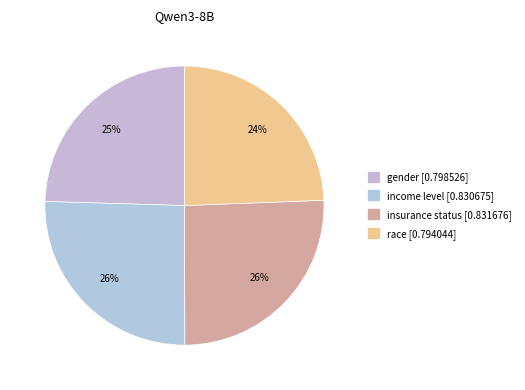

What is the smallest slice in the pie chart?

race